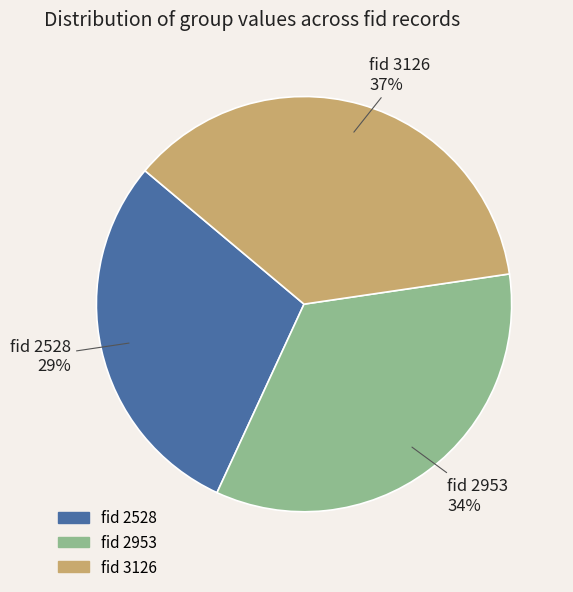

To the nearest percent, what is the average slice percentage?

33%